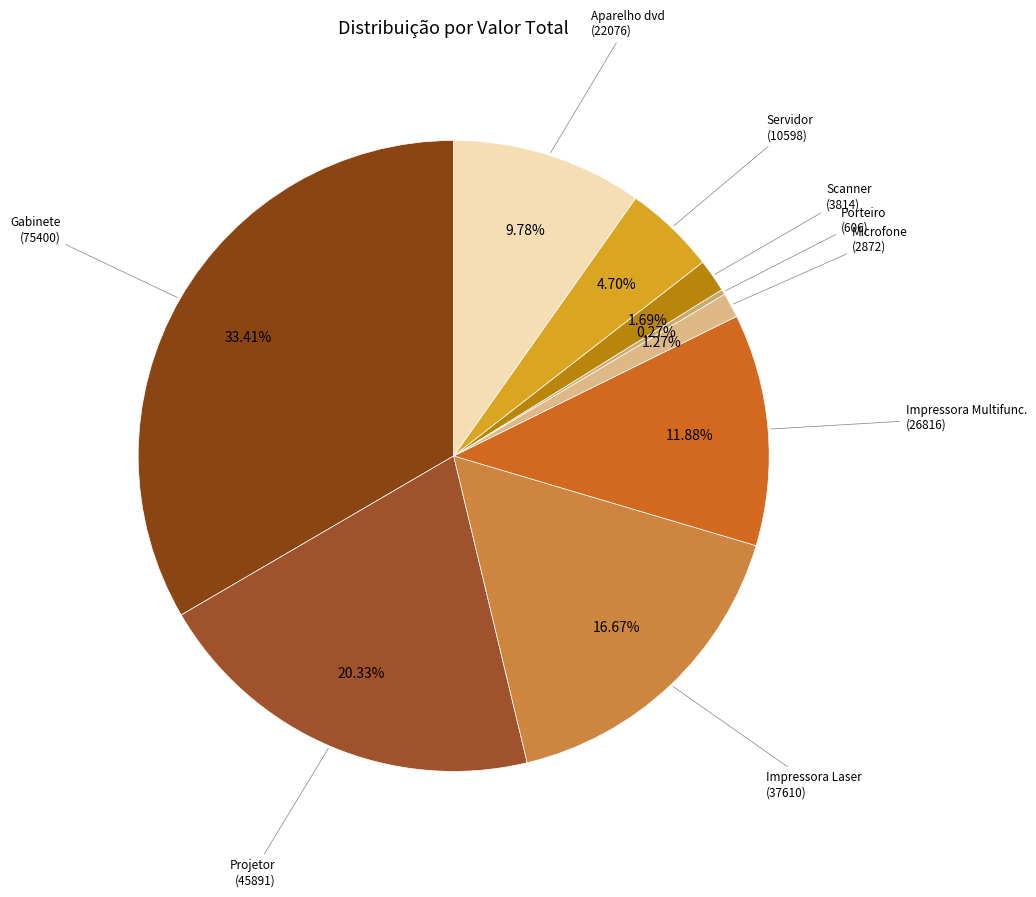

Which slice is the smallest?

Porteiro Eletrônico
(Item 6)